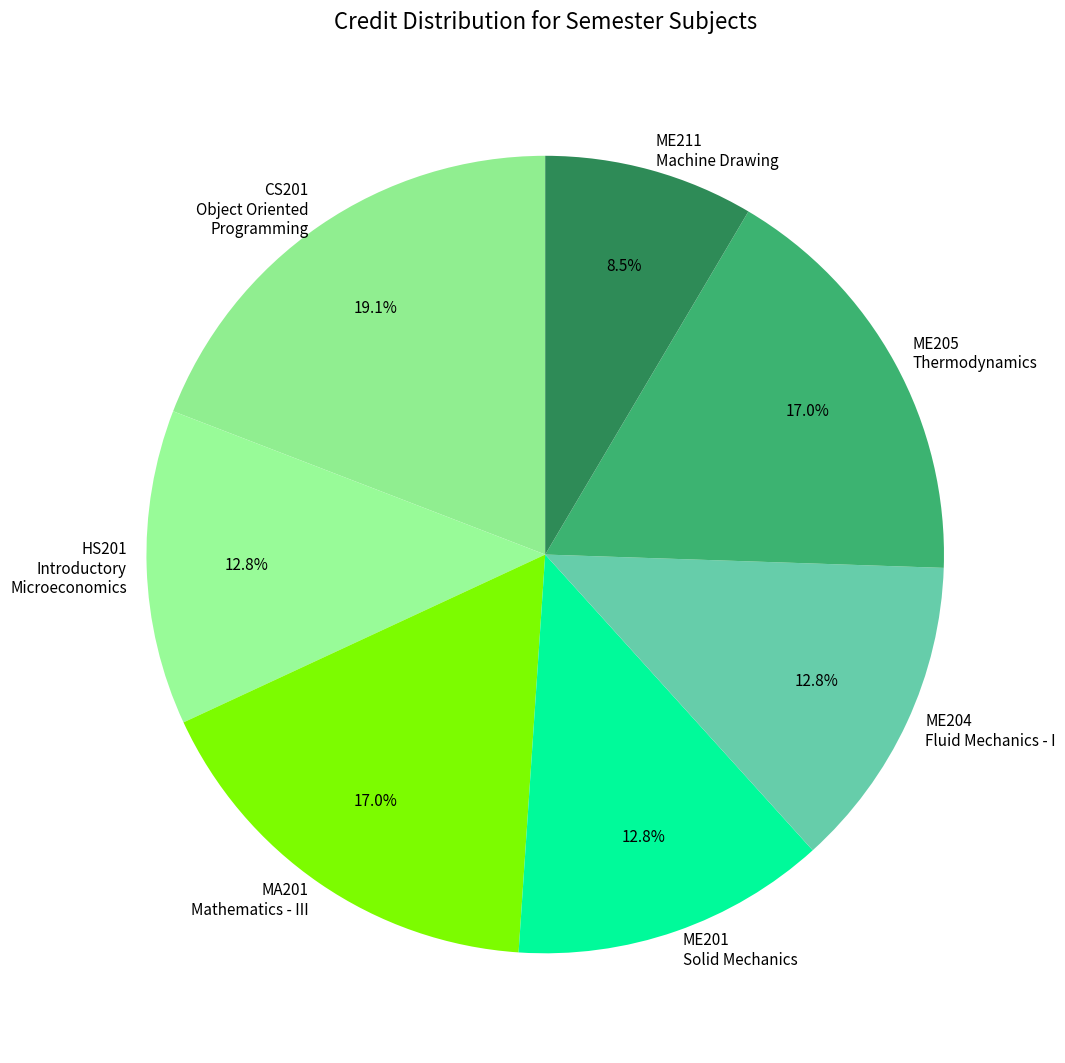

Which category has the biggest portion of the pie?

CS201 Object Oriented Programming